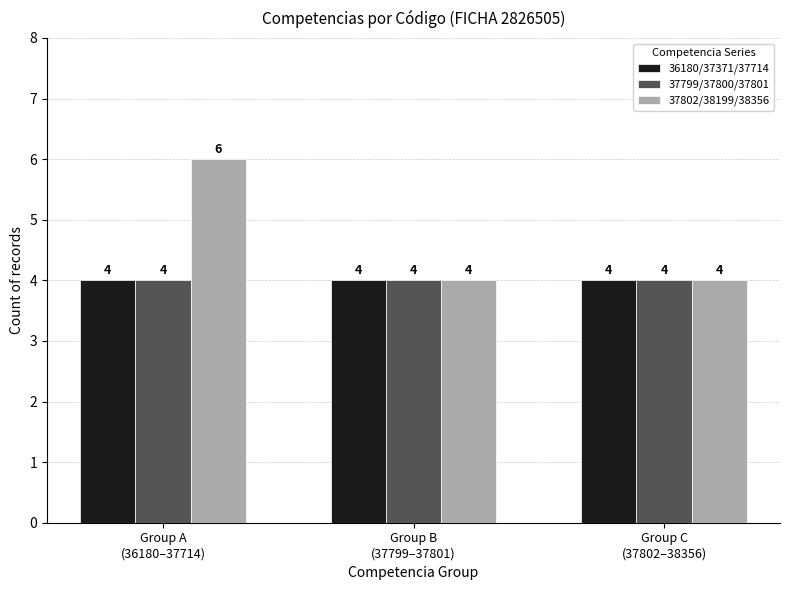

How many groups of bars are there?

3